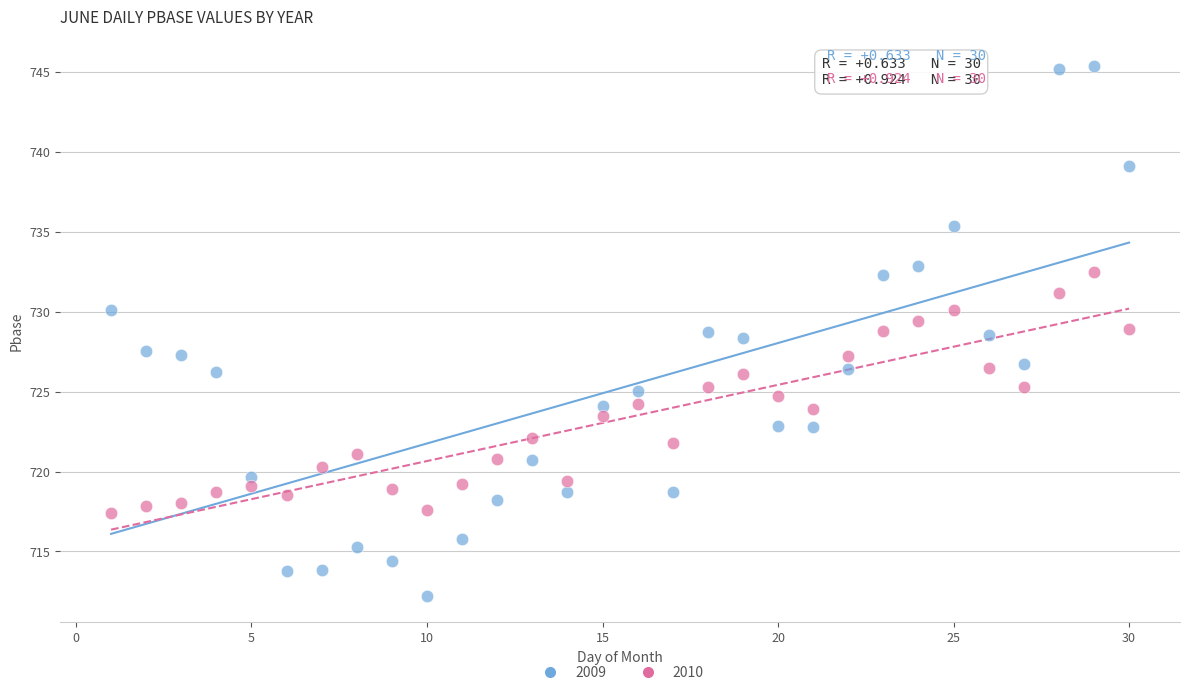

Which series reaches the minimum Y coordinate?

2009